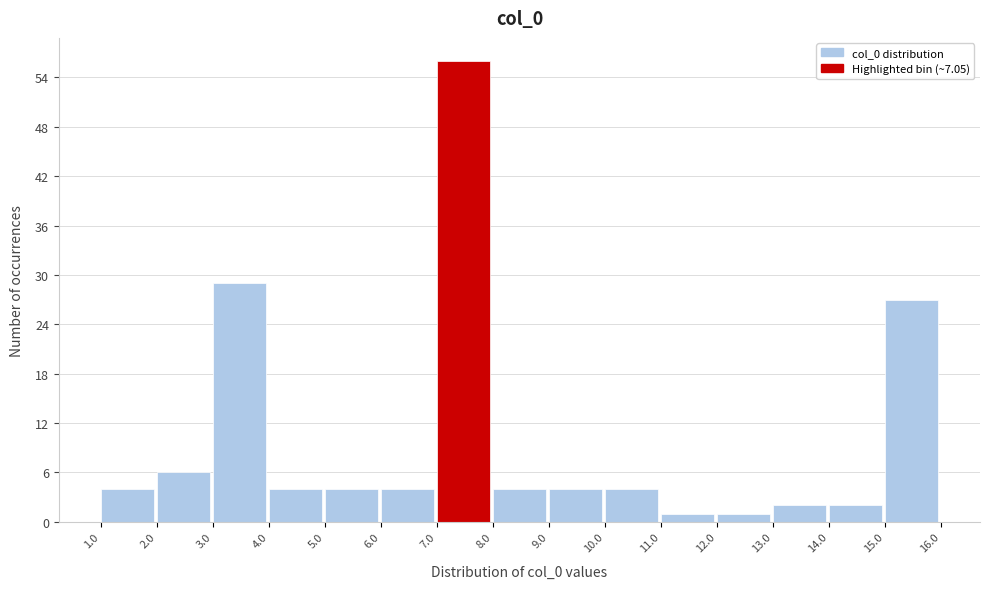

Reading left to right, list every bar in this chart as the range it spans on the x-axis followed by its height. The values are not printed on the chart, so give them approximately, as read against the axis.

1.0 to 2.0: 4
2.0 to 3.0: 6
3.0 to 4.0: 29
4.0 to 5.0: 4
5.0 to 6.0: 4
6.0 to 7.0: 4
7.0 to 8.0: 56
8.0 to 9.0: 4
9.0 to 10.0: 4
10.0 to 11.0: 4
11.0 to 12.0: 1
12.0 to 13.0: 1
13.0 to 14.0: 2
14.0 to 15.0: 2
15.0 to 16.0: 27